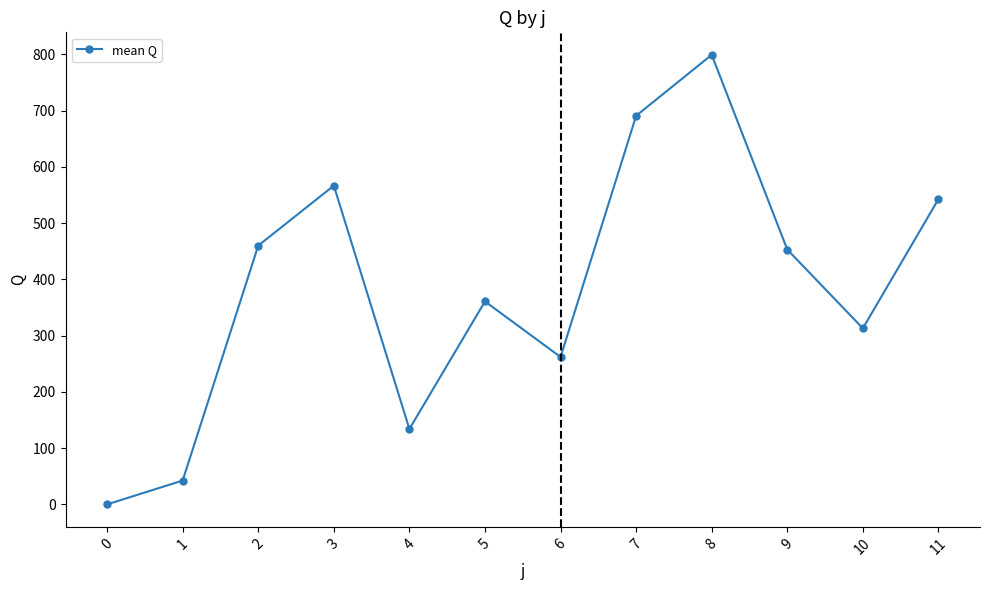

True or false: there are more than 2 points higher than both neighbors.

True